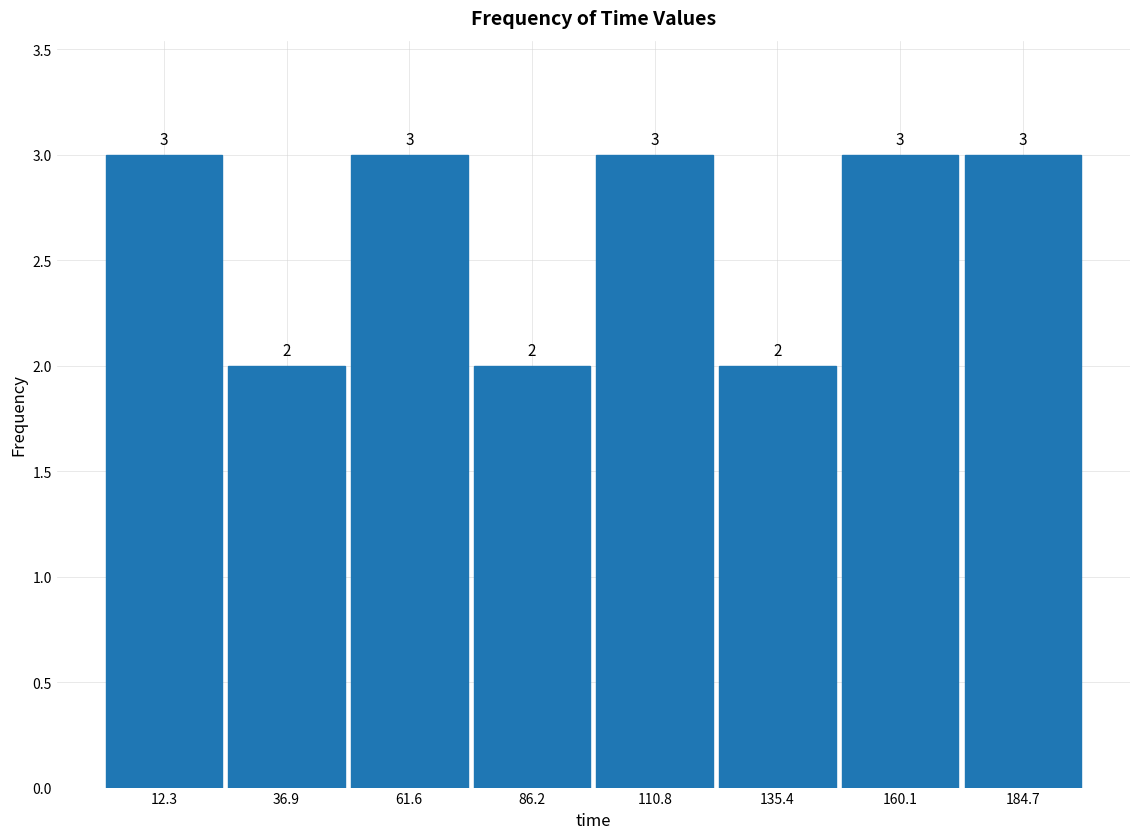

Reading left to right, list every bar in this chart as the range it spans on the x-axis followed by its height. The bar edges are not printed on the chart, so give them approximately, as read against the axis.

0 to 25: 3
25 to 50: 2
50 to 75: 3
75 to 100: 2
100 to 125: 3
125 to 150: 2
150 to 170: 3
170 to 195: 3